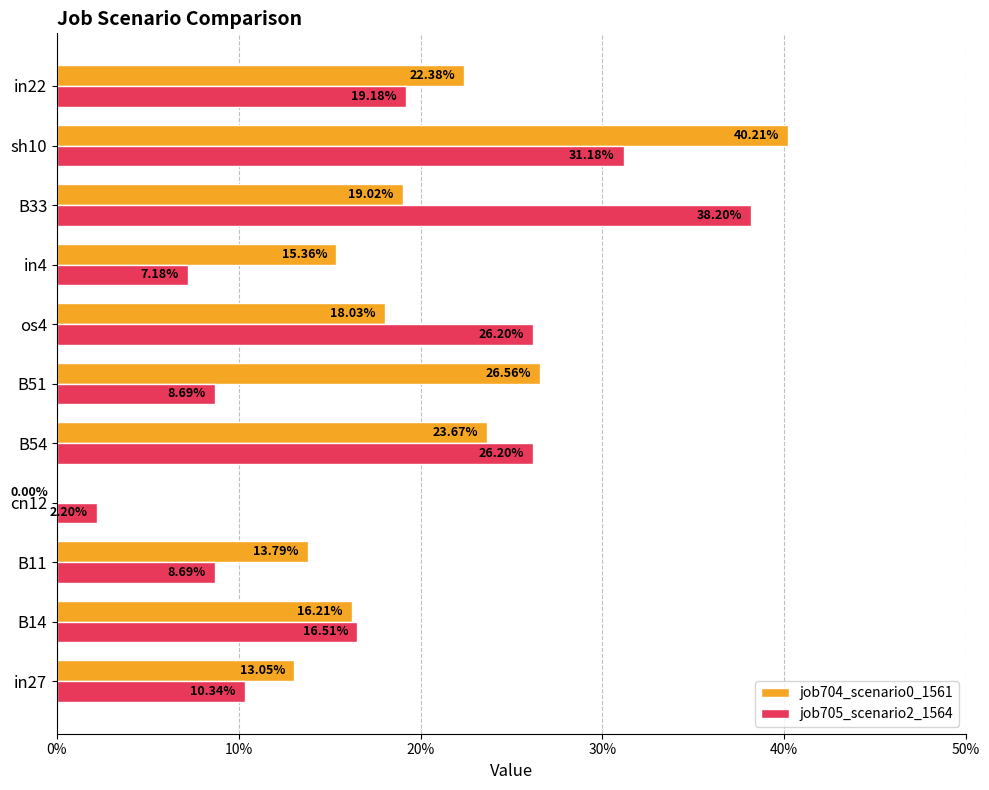

What are all the series names shown in the legend?

job704_scenario0_1561, job705_scenario2_1564